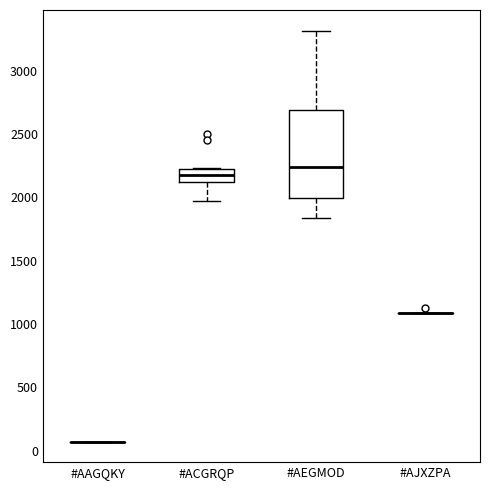

Reading left to right, transcribe this box plot: for each box, give where its median line is, the range the box spans, and where its two whiskers end, as read against the y-axis. The values are not printed on the chart, so give them approximately, as read against the axis.

#AAGQKY: box collapsed to a line at 50, whiskers 50 to 50
#ACGRQP: median 2200, box 2100 to 2250, whiskers 1950 to 2250
#AEGMOD: median 2250, box 2000 to 2700, whiskers 1850 to 3300
#AJXZPA: box collapsed to a line at 1100, whiskers 1100 to 1100